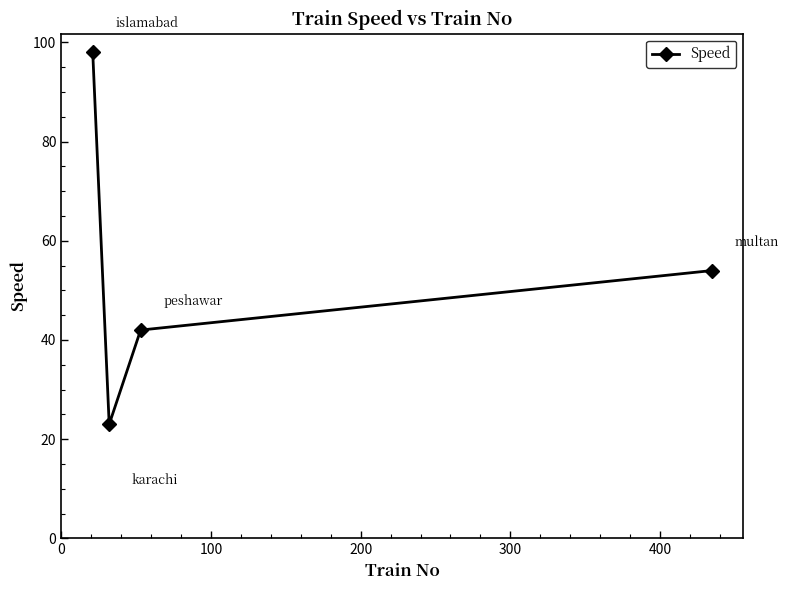

Is this an area chart (filled region under the line)?

No